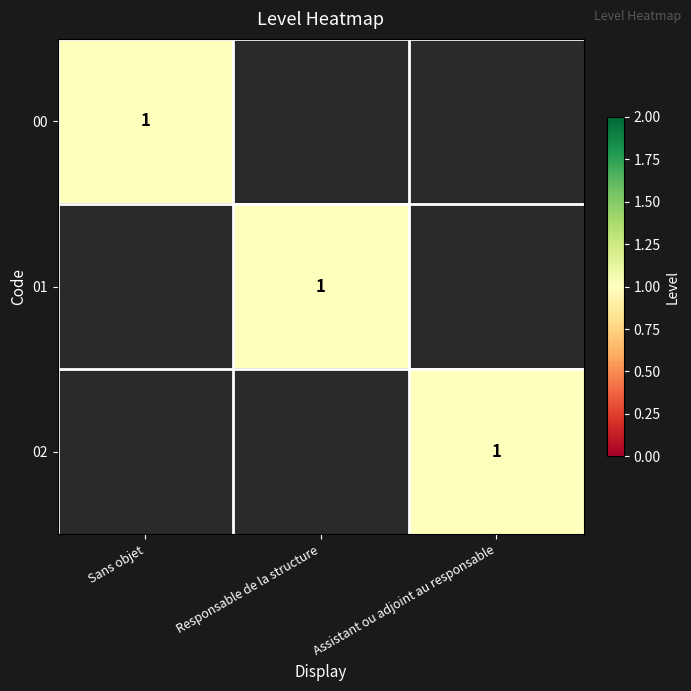

True or false: 00 has a value of 1 at Sans objet.

True